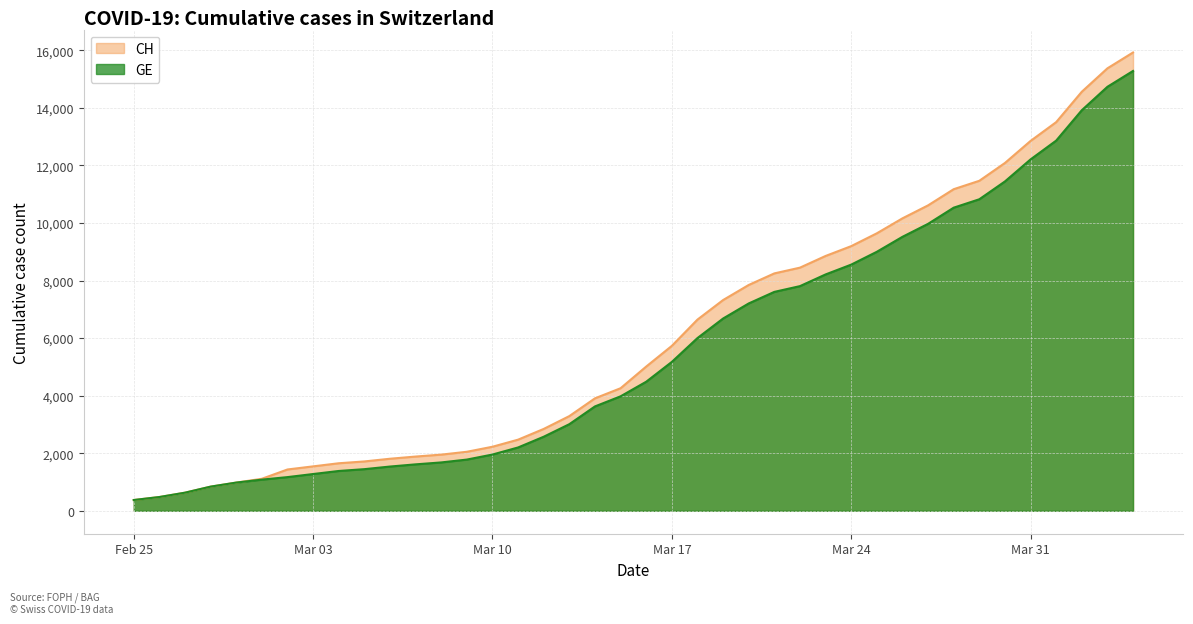

Which series has the widest spread of values?

CH